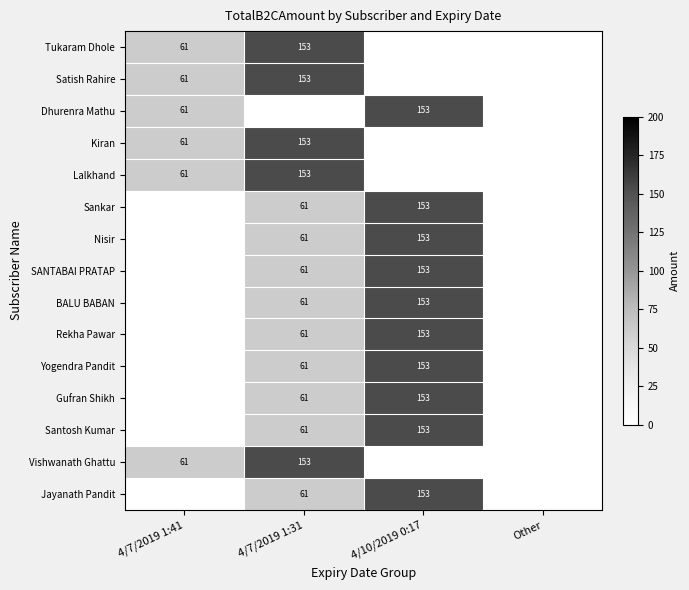

True or false: Lalkhand has a value of 61 at 4/7/2019 1:41.

True